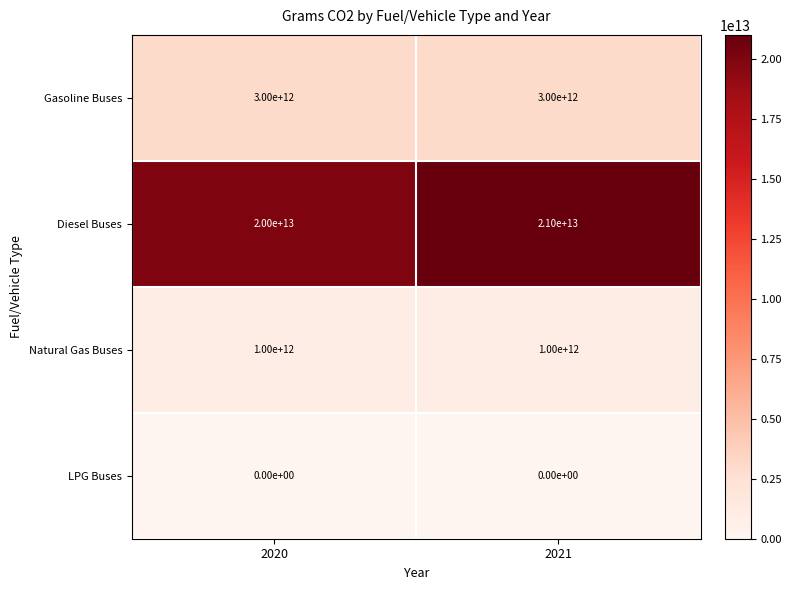

Which series changed the most between 2020 and 2021?

Diesel Buses